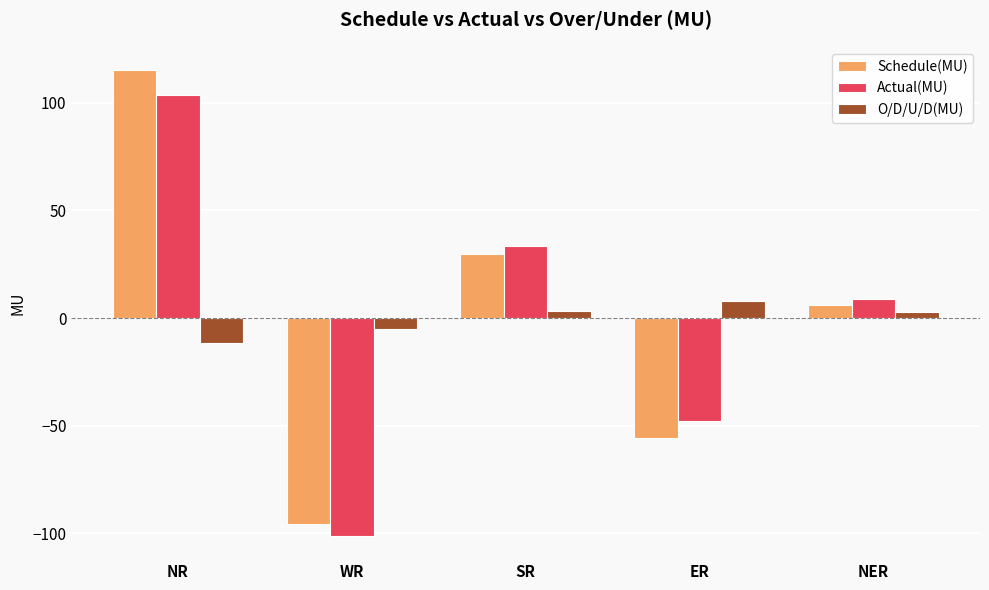

The value of Schedule(MU) at ER is -86.0. True or false?

False